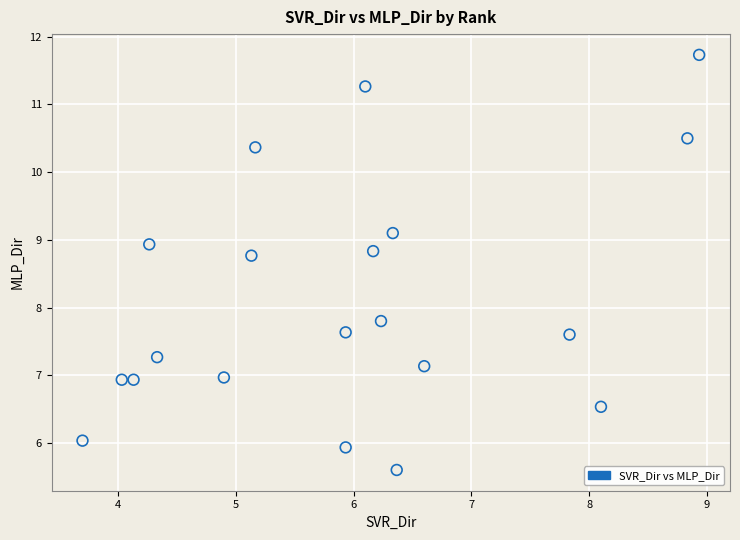

What is the range of Y values (max minus min)?

6.1